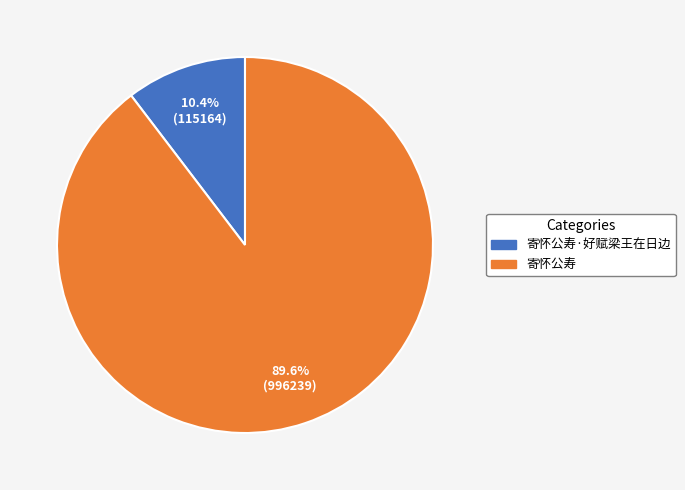

To the nearest percent, what is the combined percentage of 寄怀公寿·好赋梁王在日边 and 寄怀公寿?

100%